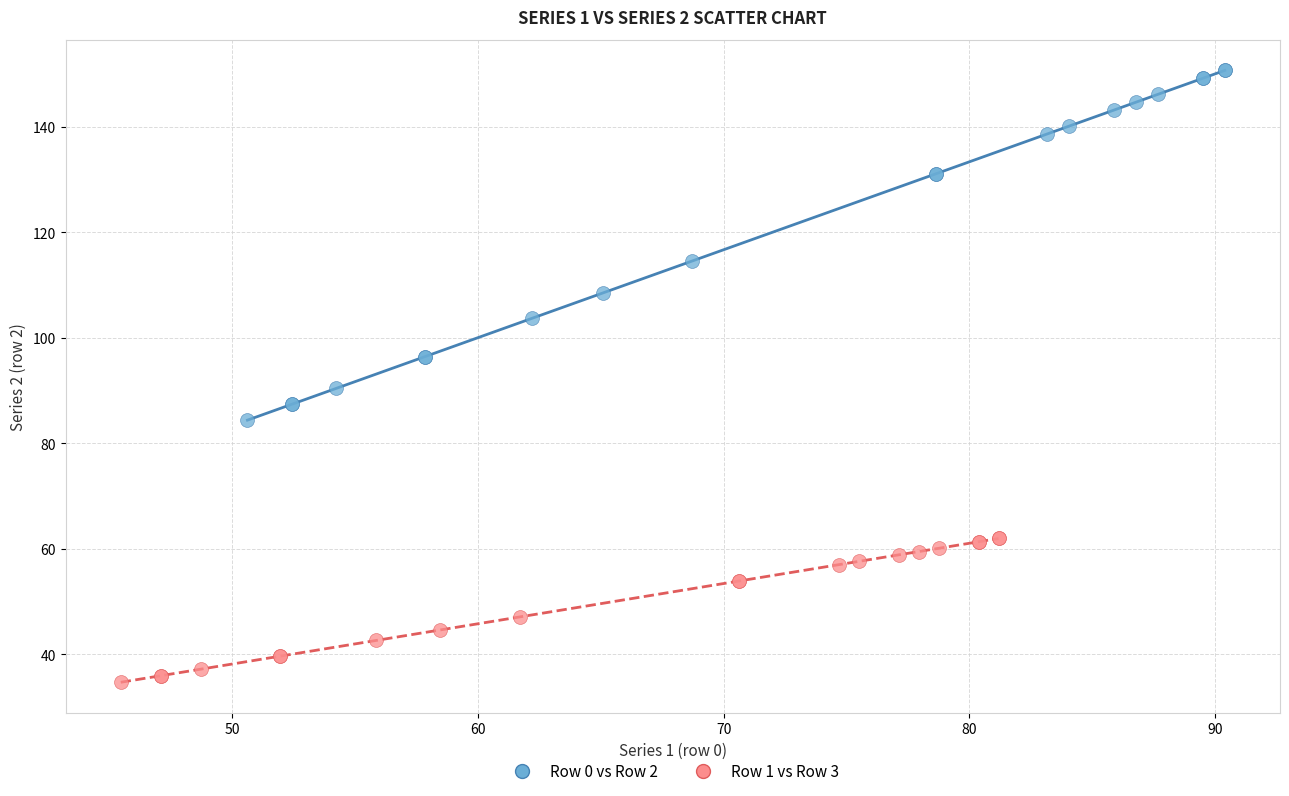

Which series reaches the maximum Y coordinate?

Row 0 vs Row 2